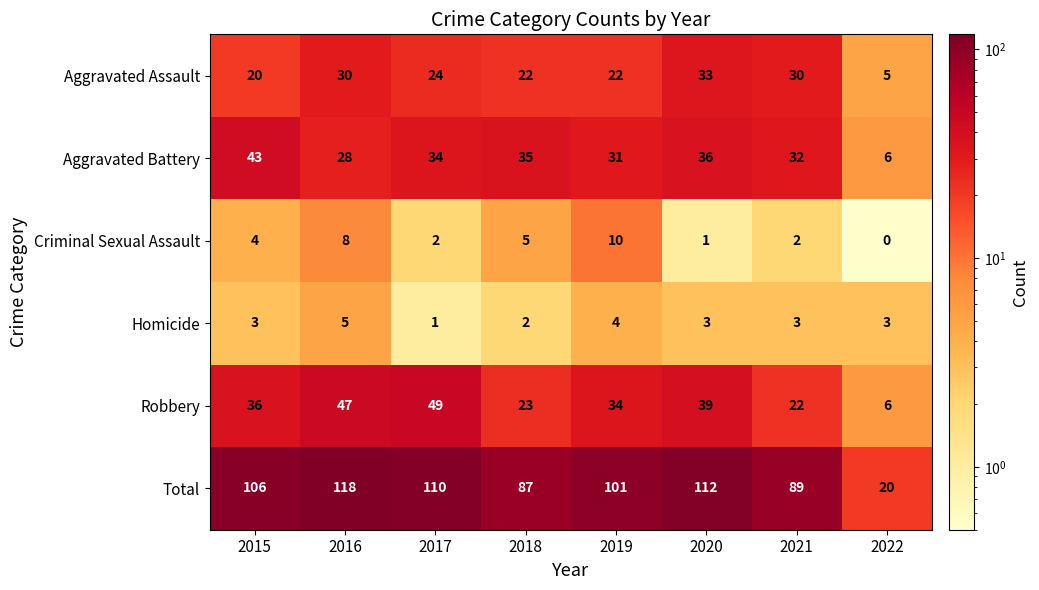

At which label does Aggravated Assault first exceed 24?

2016